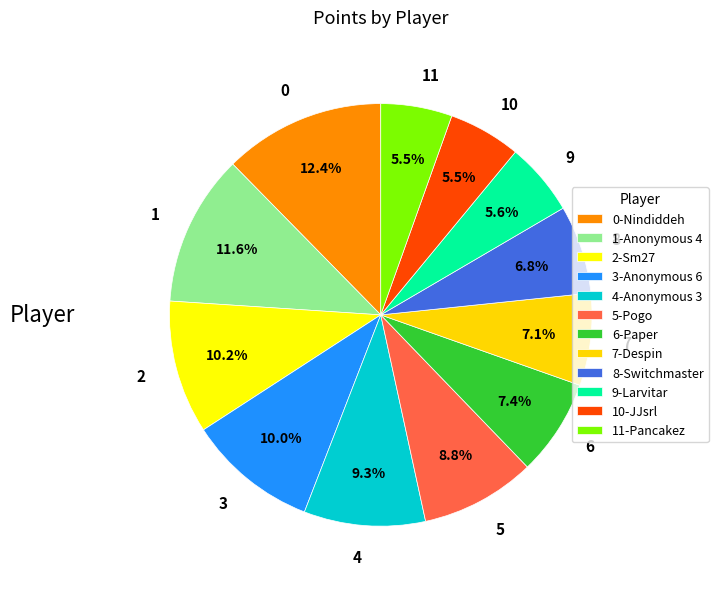

Does 4 account for over 50% of the chart?

No